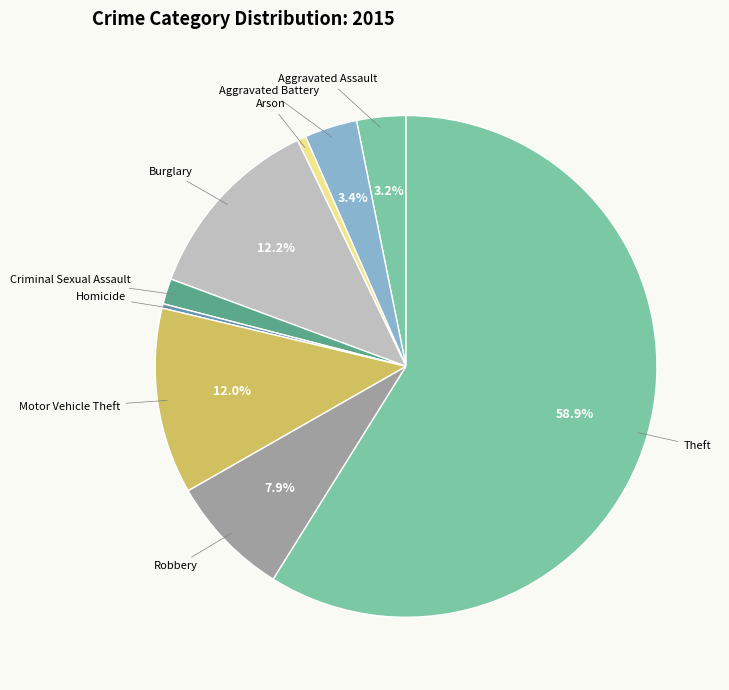

How many slices are in this pie chart?

9